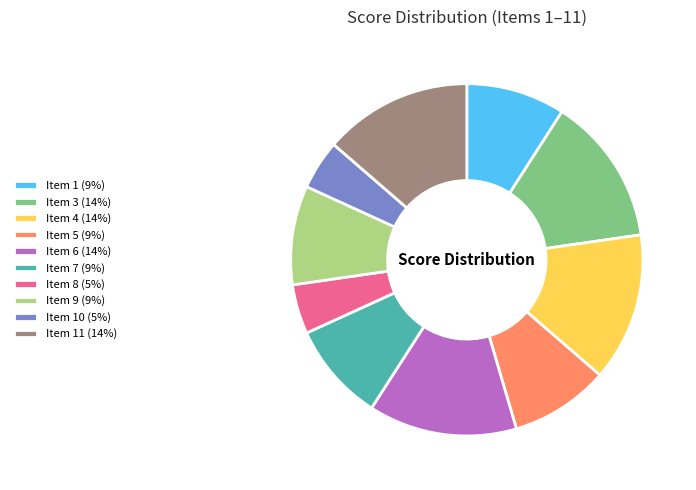

Does Item 1 (9%) represent more than half of the total?

No